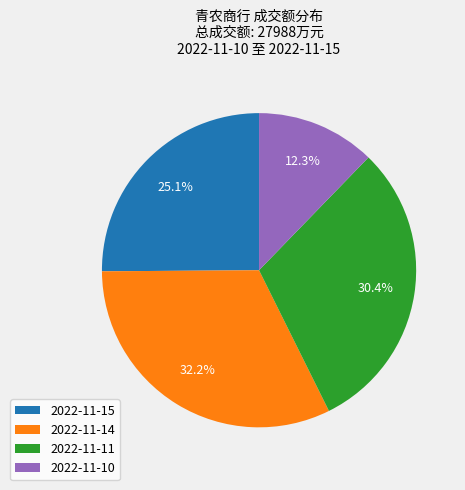

Combined, what portion of the pie is 2022-11-15 and 2022-11-10?

37.4%